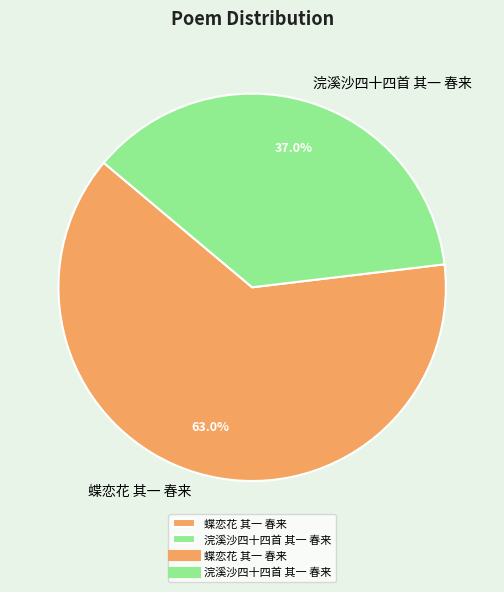

Which category has the biggest portion of the pie?

蝶恋花 其一 春来